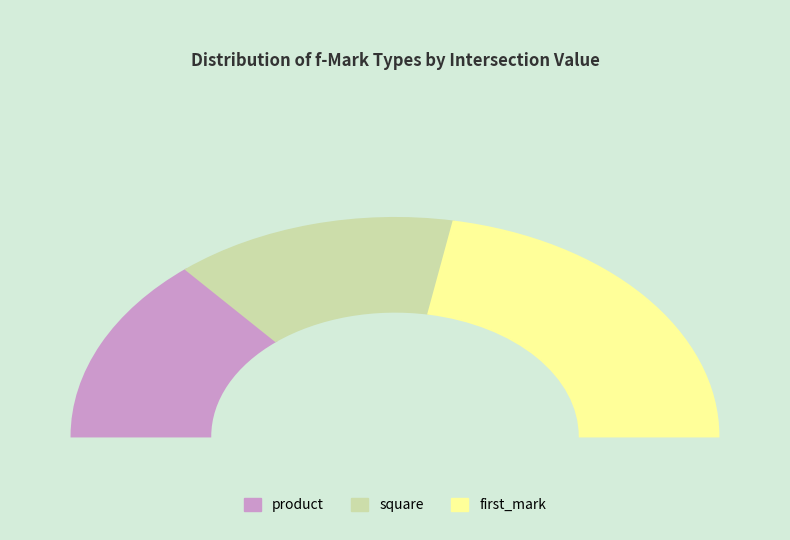

How many slices are in this pie chart?

3